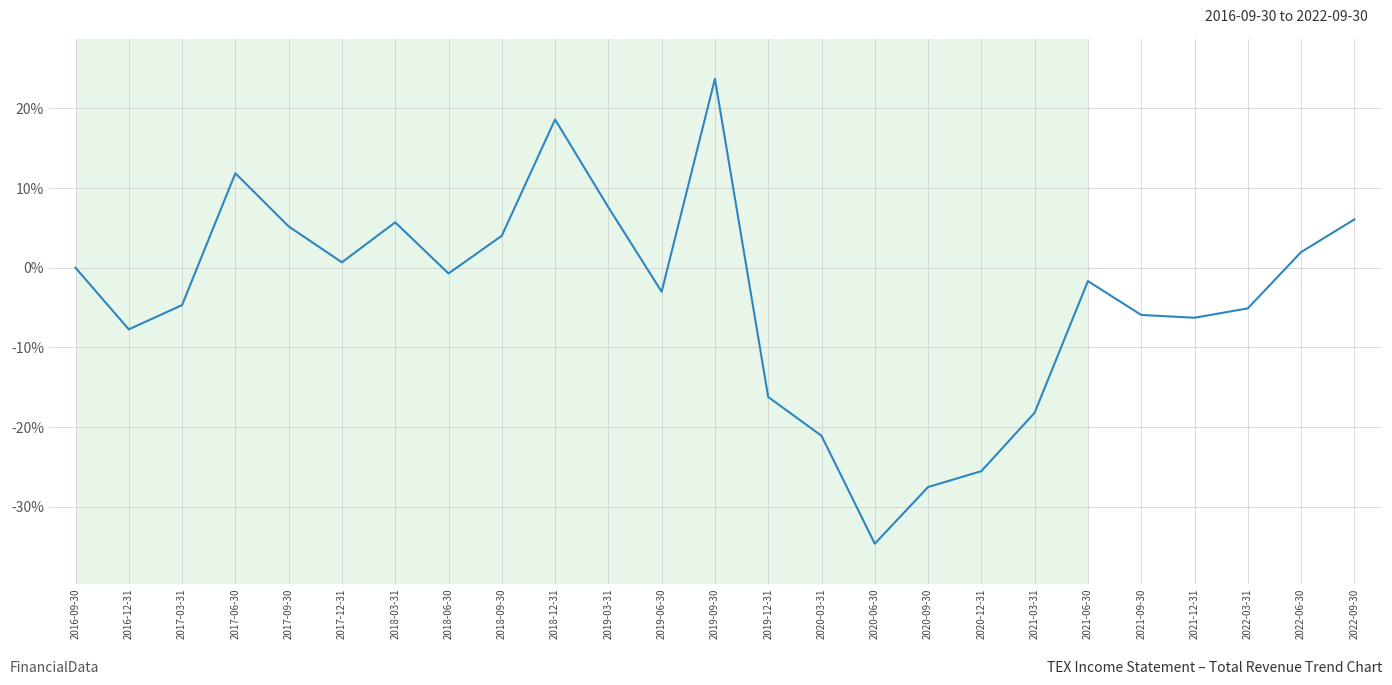

Where is the first local minimum?

2016-12-31